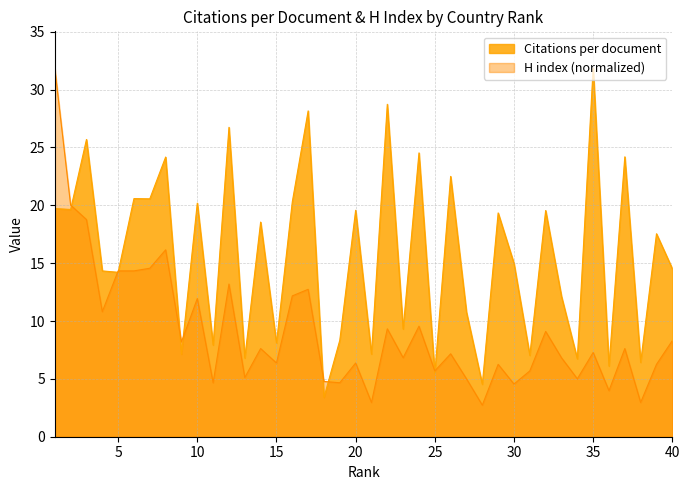

Between which two adjacent categories do H index and Citations per document first intersect?

2 and 3